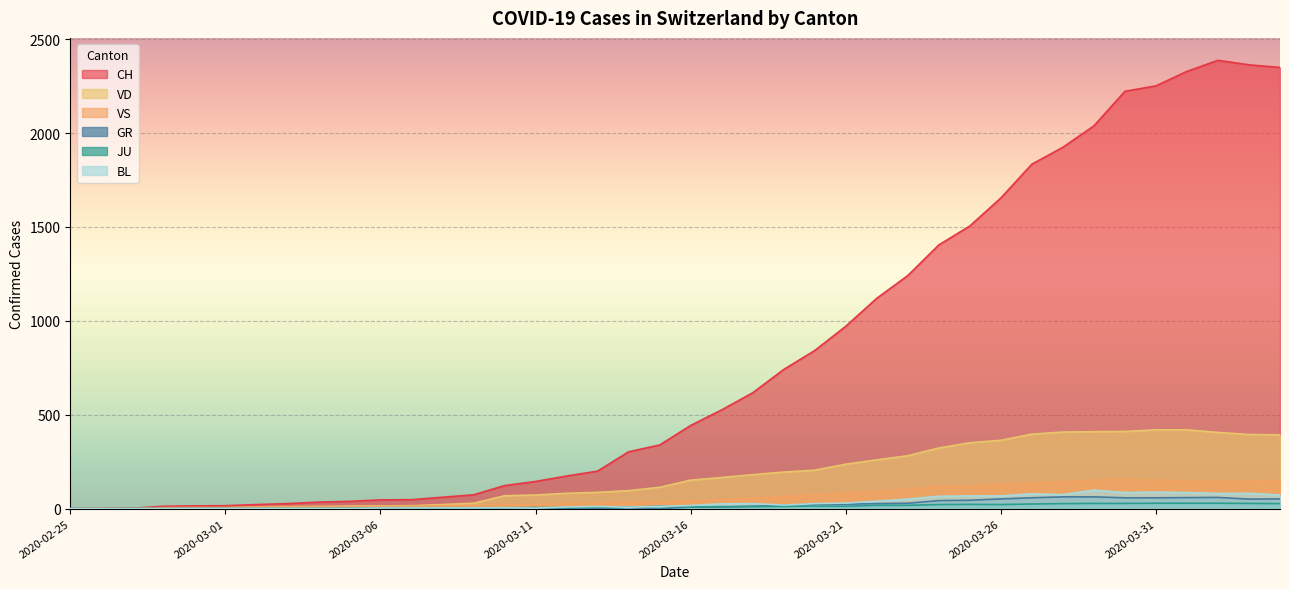

True or false: BL and VS cross at least once.

False